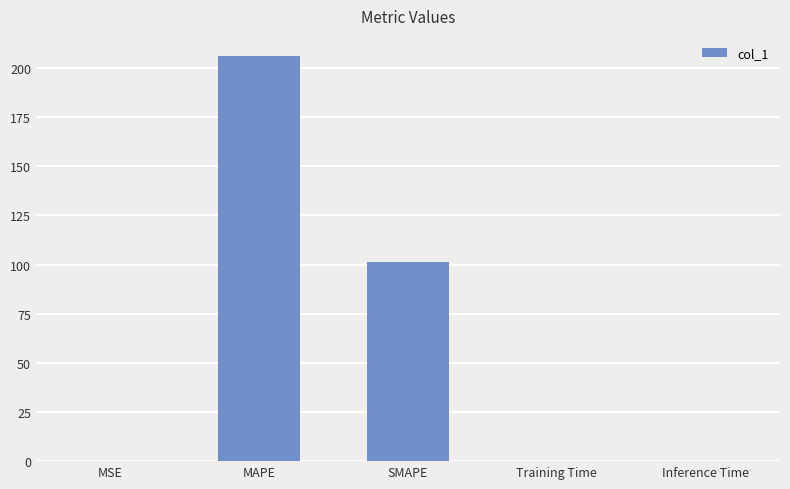

True or false: the data shows 61.9 at SMAPE.

False